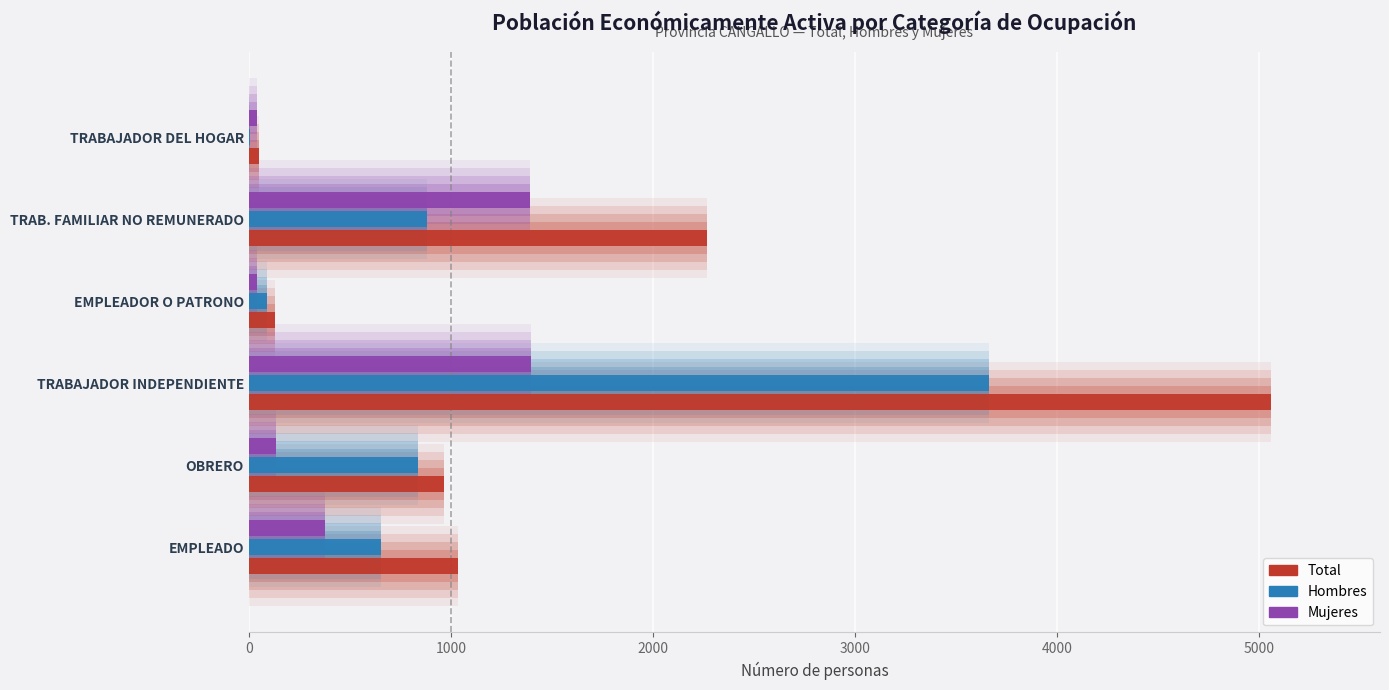

Is the value of Total at OBRERO greater than the value of Mujeres at OBRERO?

Yes